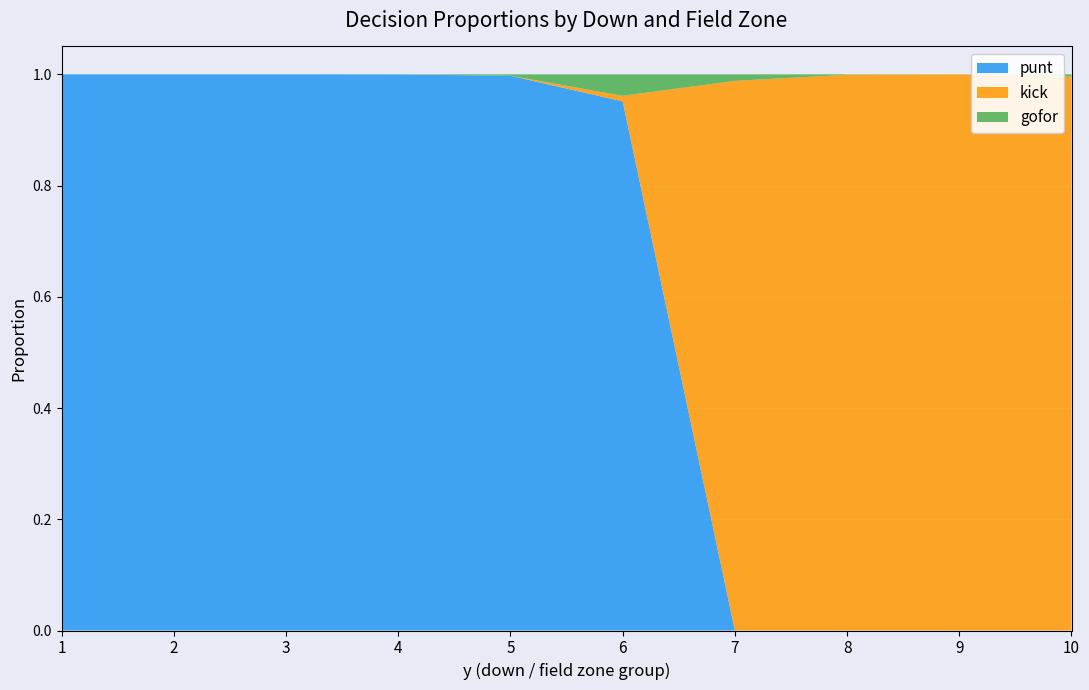

Is it true that punt equals 0.0 at 8?

True